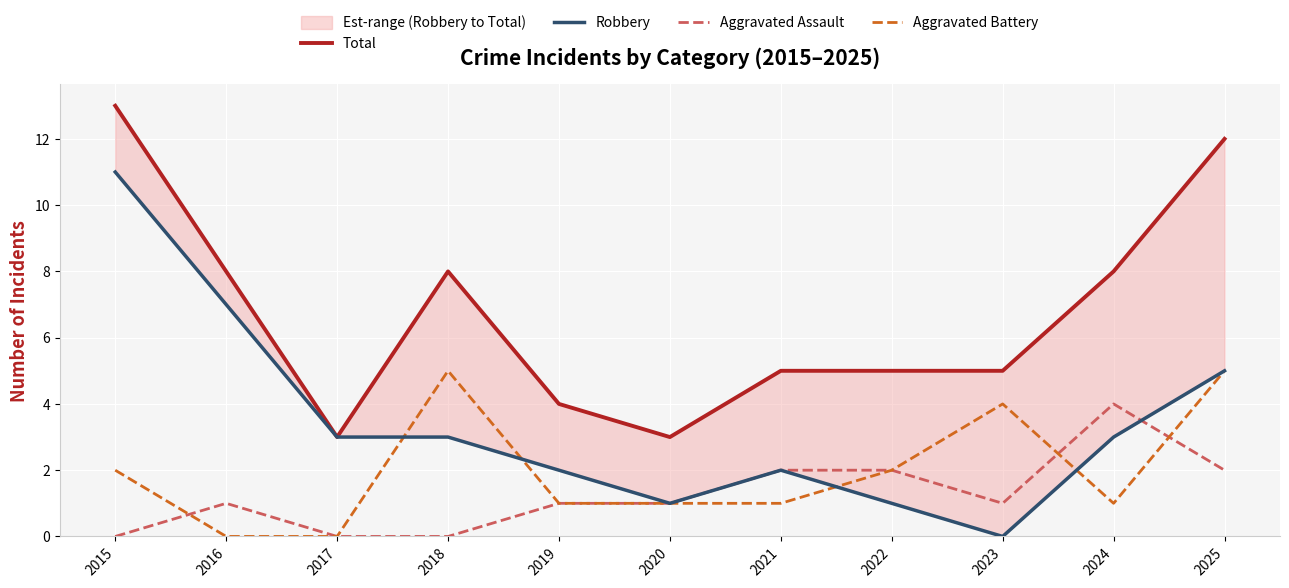

True or false: Aggravated Assault has a value of 0 at 2015.

True